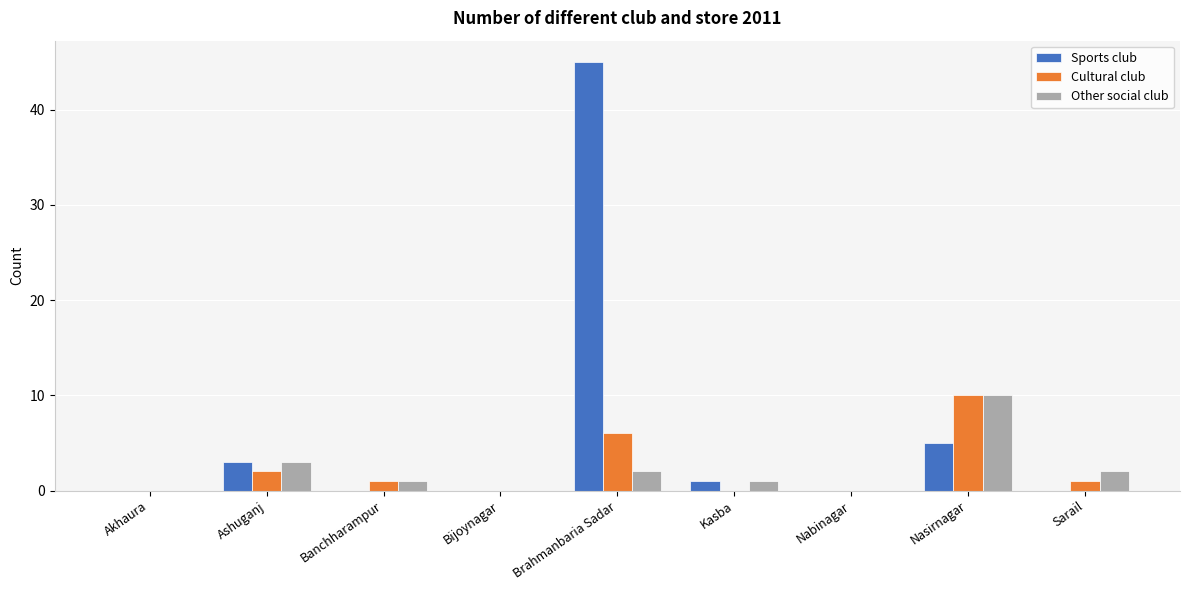

How many categories are shown in the chart?

9